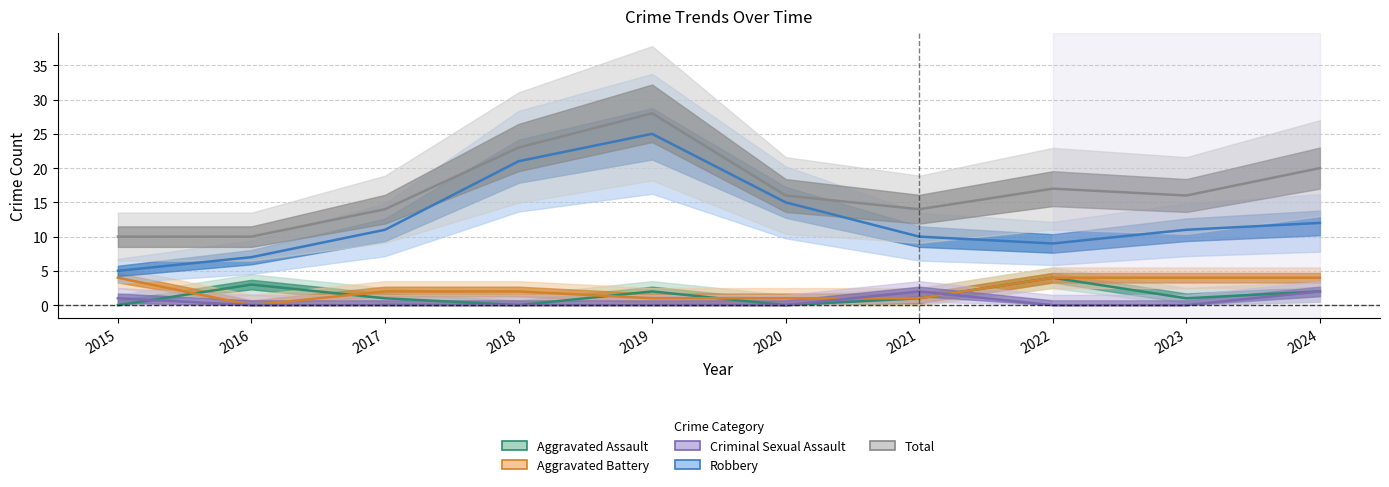

Which series has the largest total across all categories?

Total